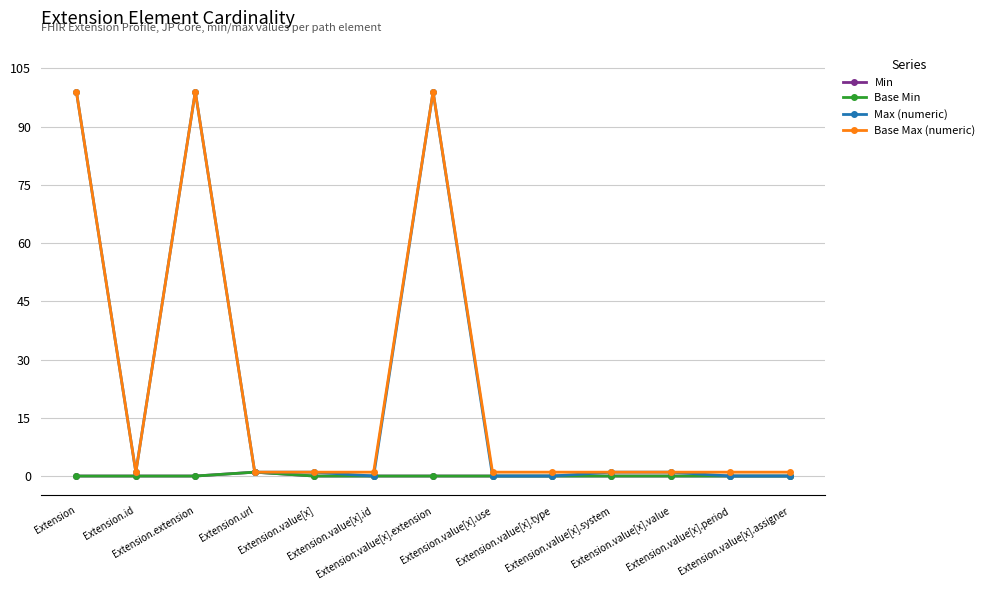

List the series in order of their peak value, lowest first.

Min, Base Min, Max (numeric), Base Max (numeric)